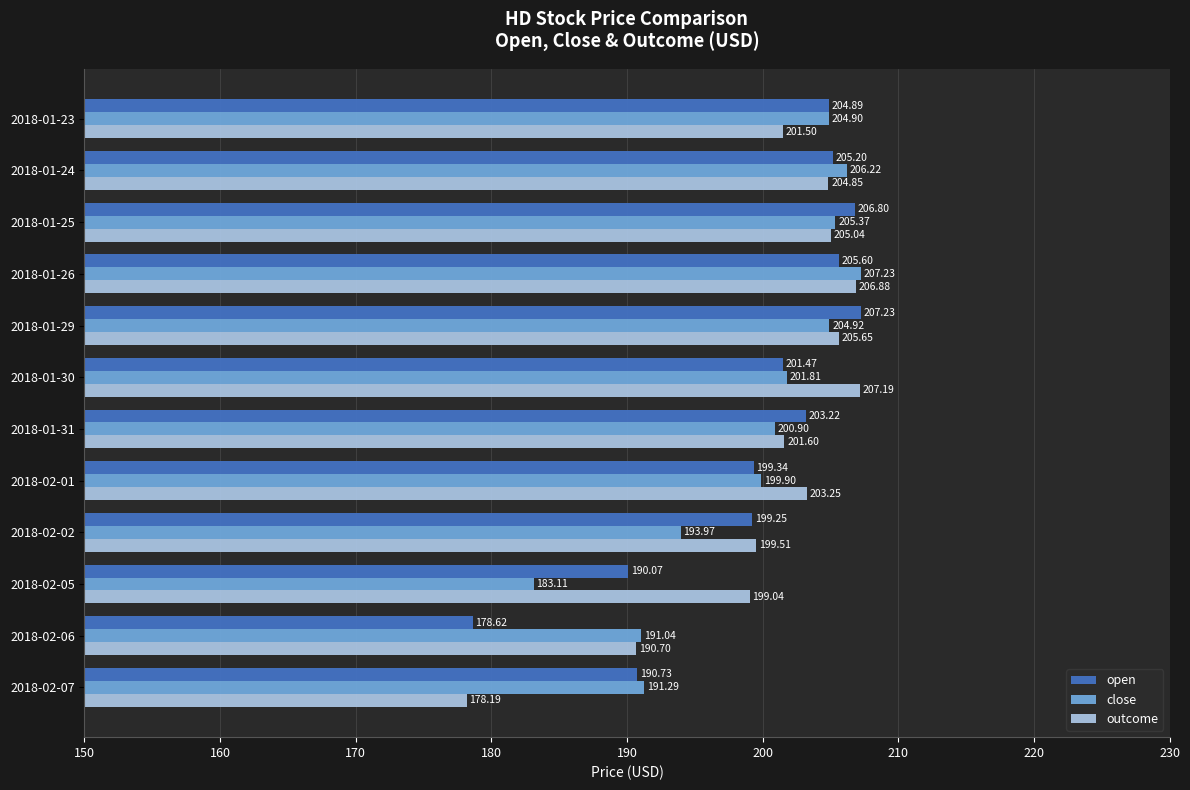

Which series has the largest range (max minus min)?

outcome